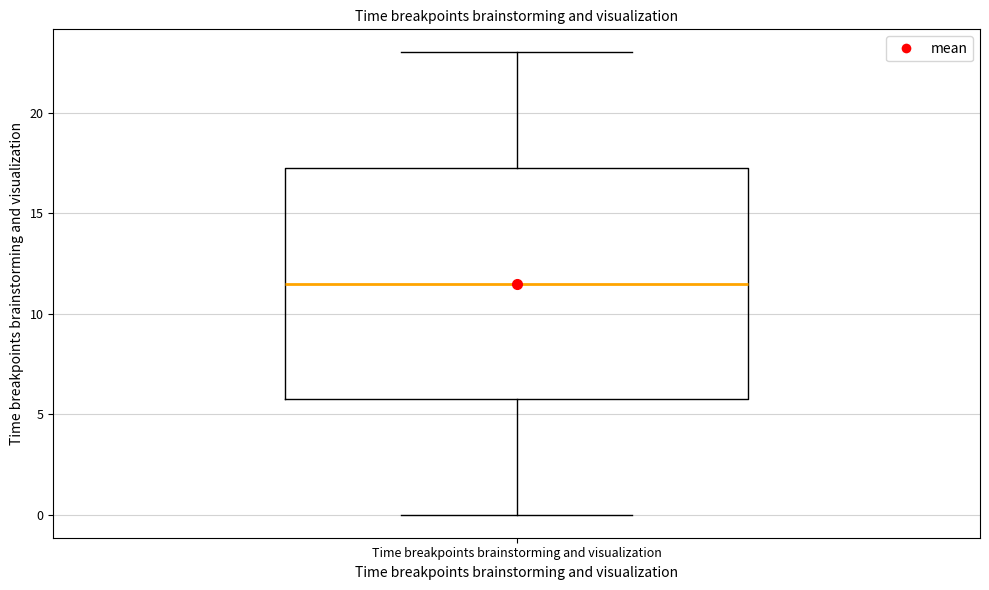

Read this box plot against the y-axis: the position of the median line, the range covered by the box, and the ends of both whiskers. The values are not printed on the chart, so give them approximately, as read against the axis.

median 11.5, box 6.0 to 17.5, whiskers 0.0 to 23.0